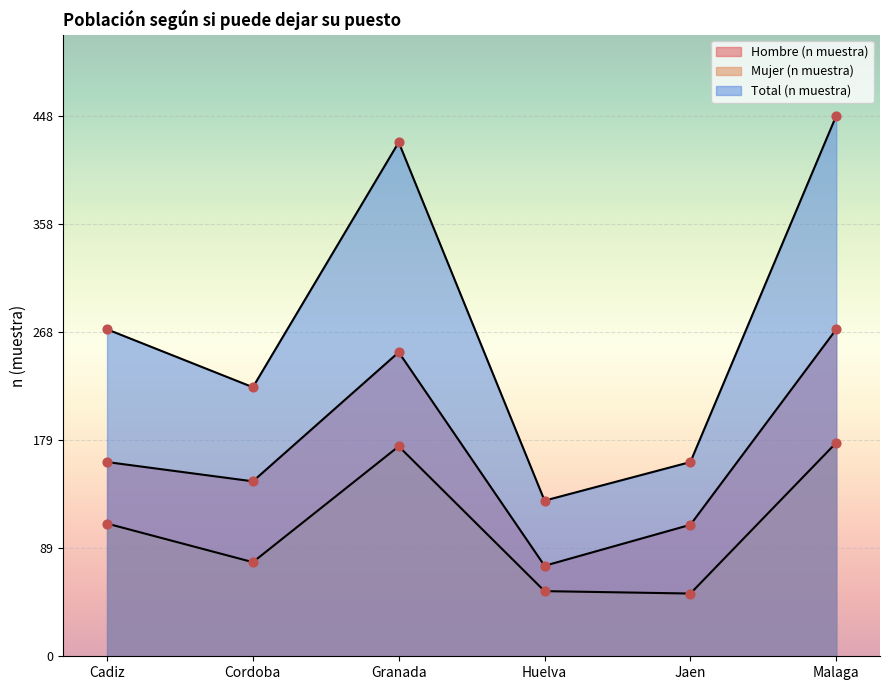

Which series has the largest Y range (max minus min)?

Total (n muestra)